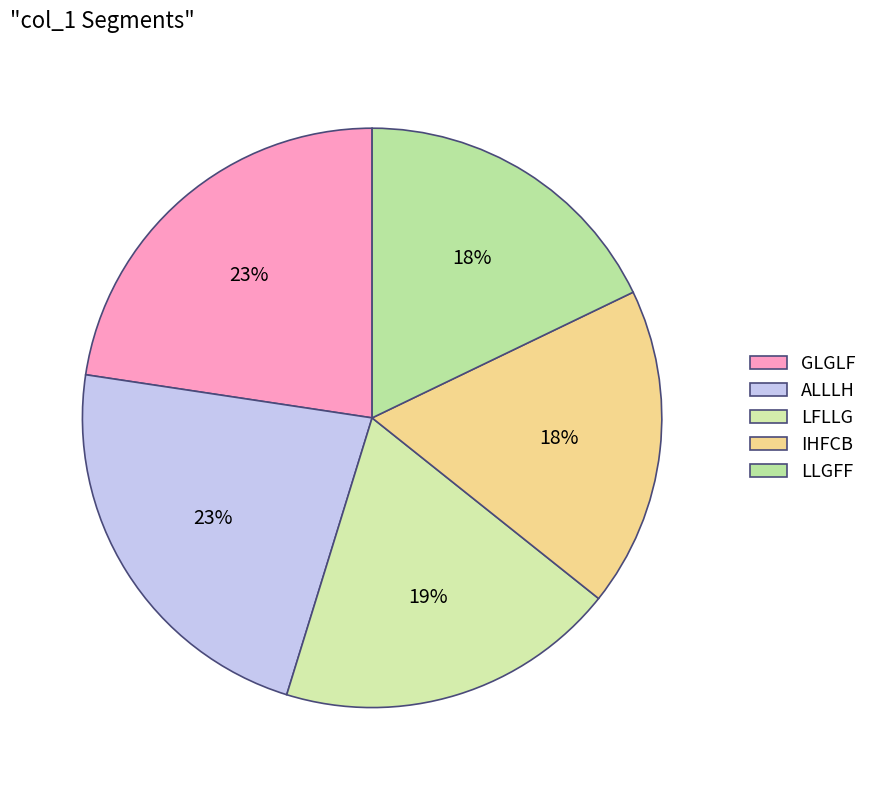

Count the number of slices in the pie.

5